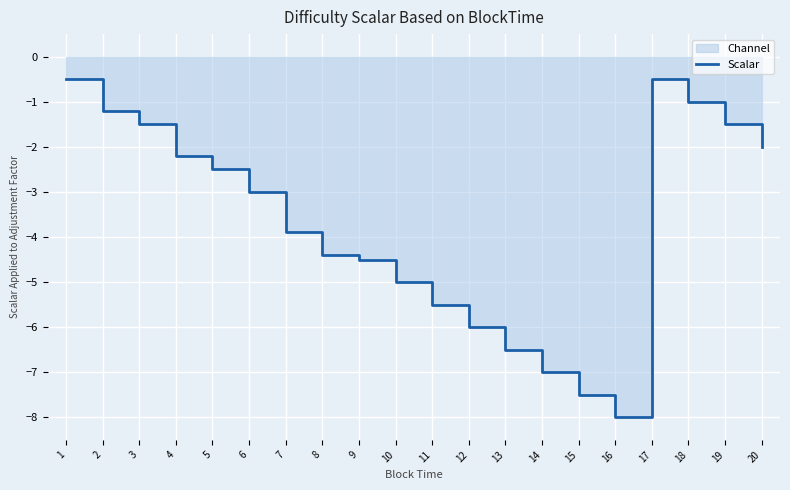

What is the minimum value shown in the chart?

-8.0